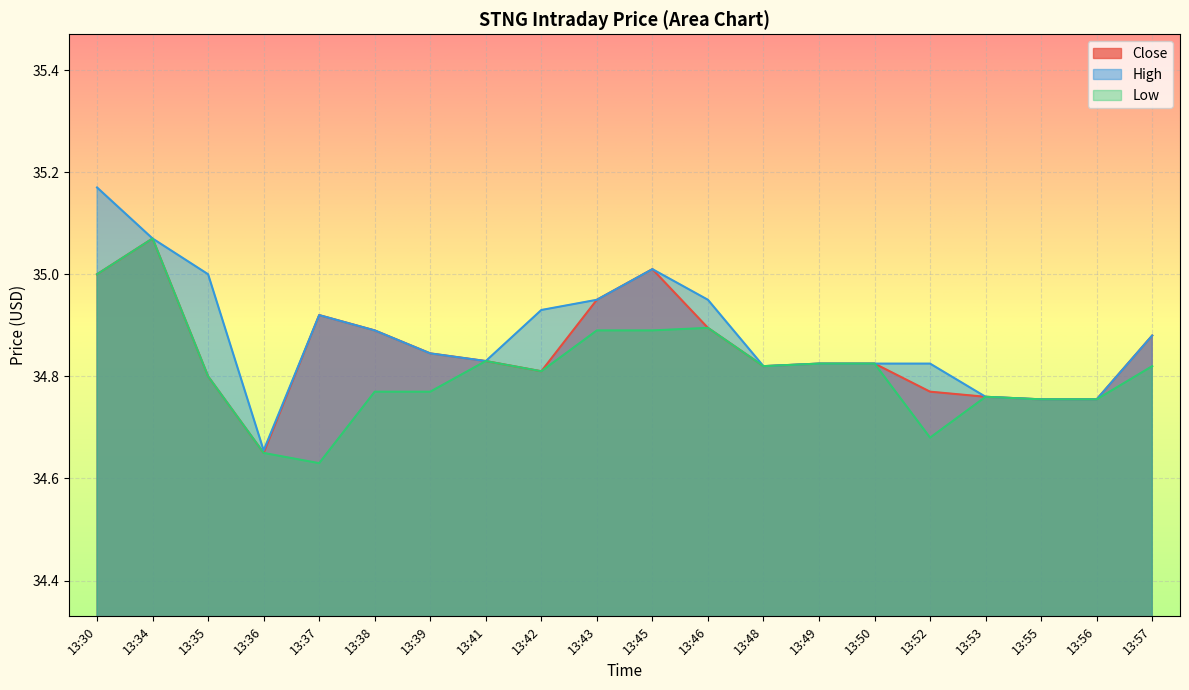

What are all the series names shown in the legend?

Close, High, Low